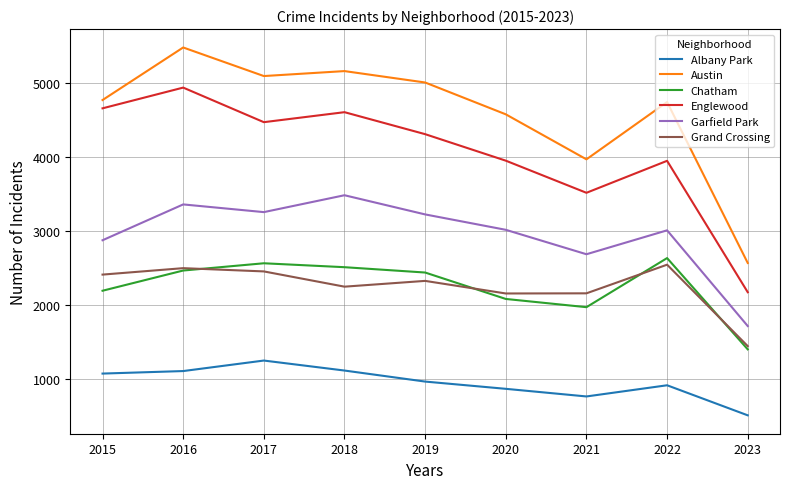

The Grand Crossing series shows 1159 at 2021. True or false?

False